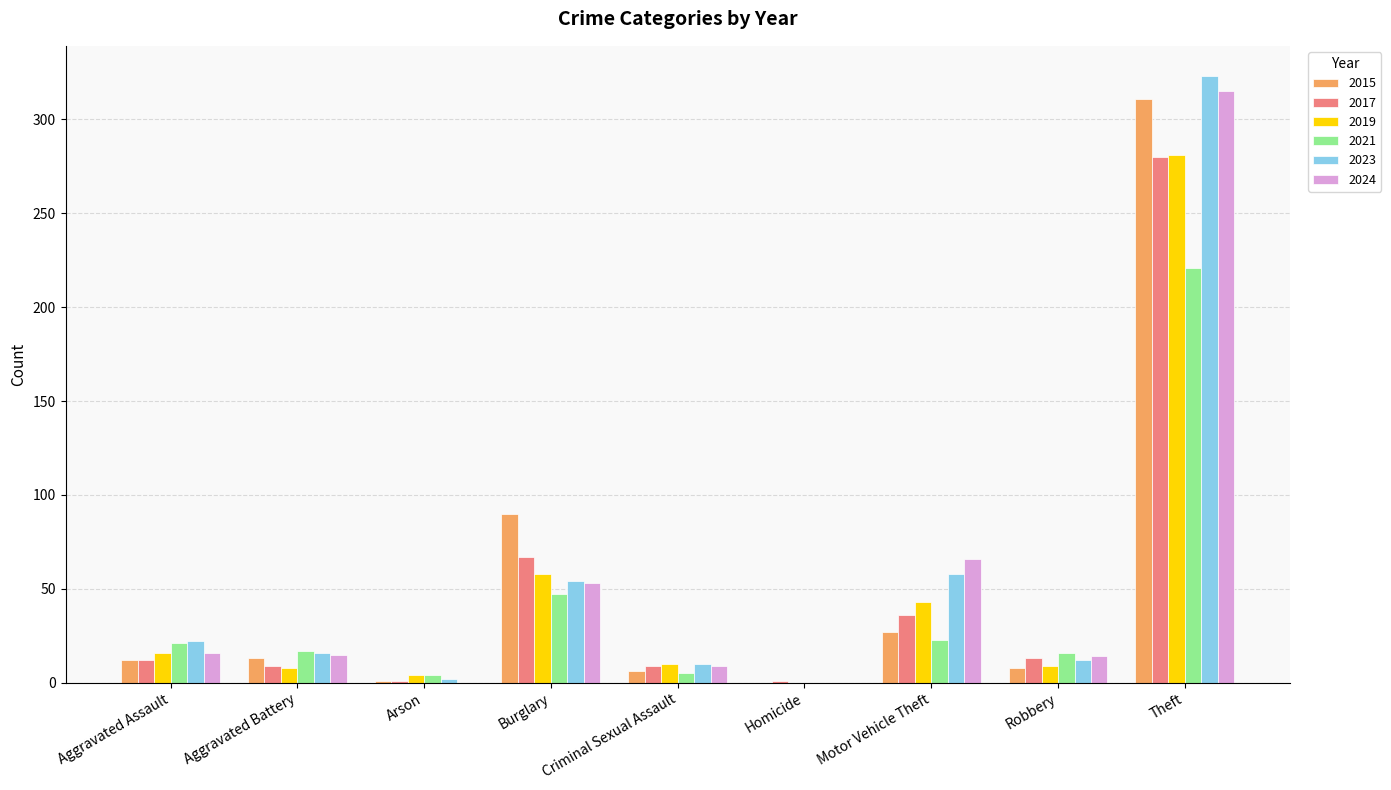

What is the difference between the 2019 values at Homicide and Theft?

281